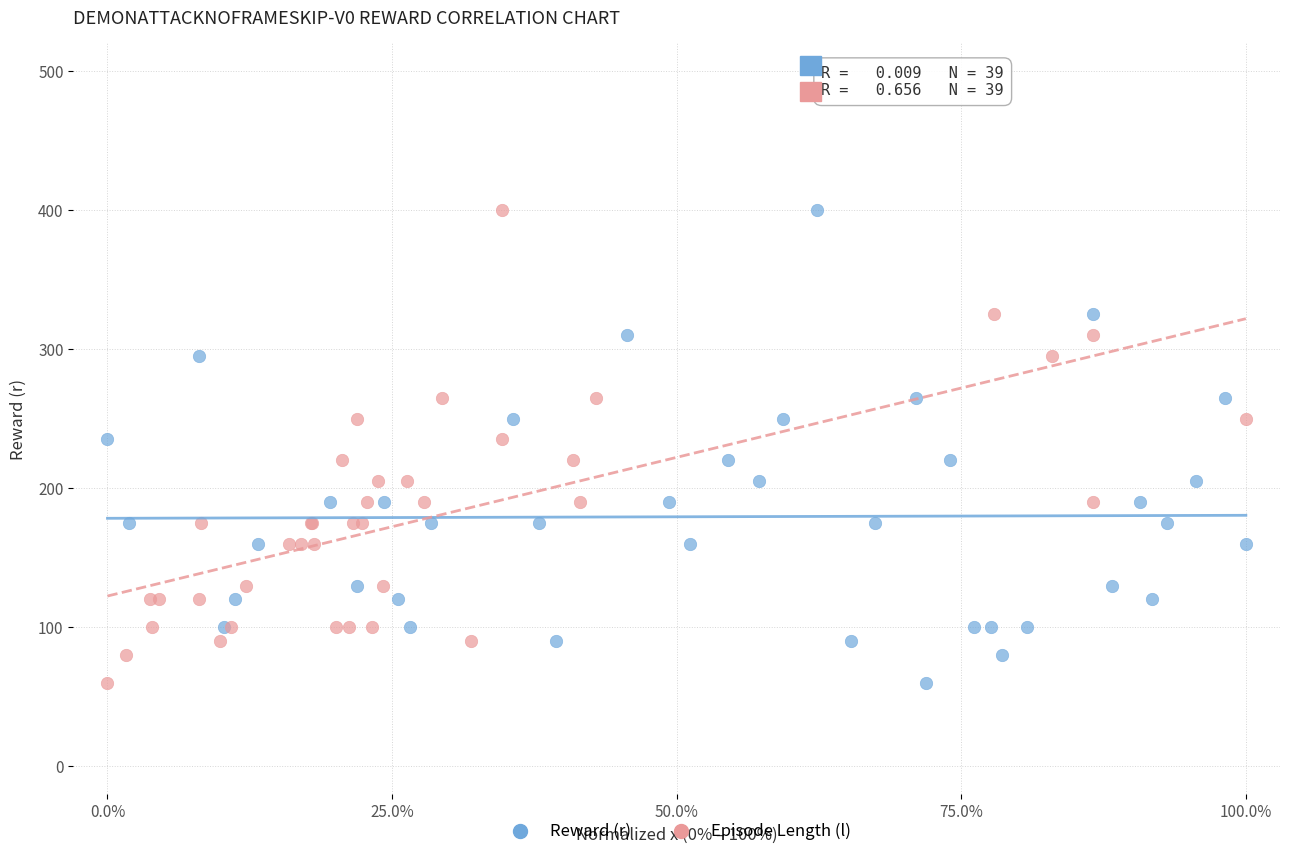

What are all the series names shown in the legend?

Reward (r), Episode Length (l)